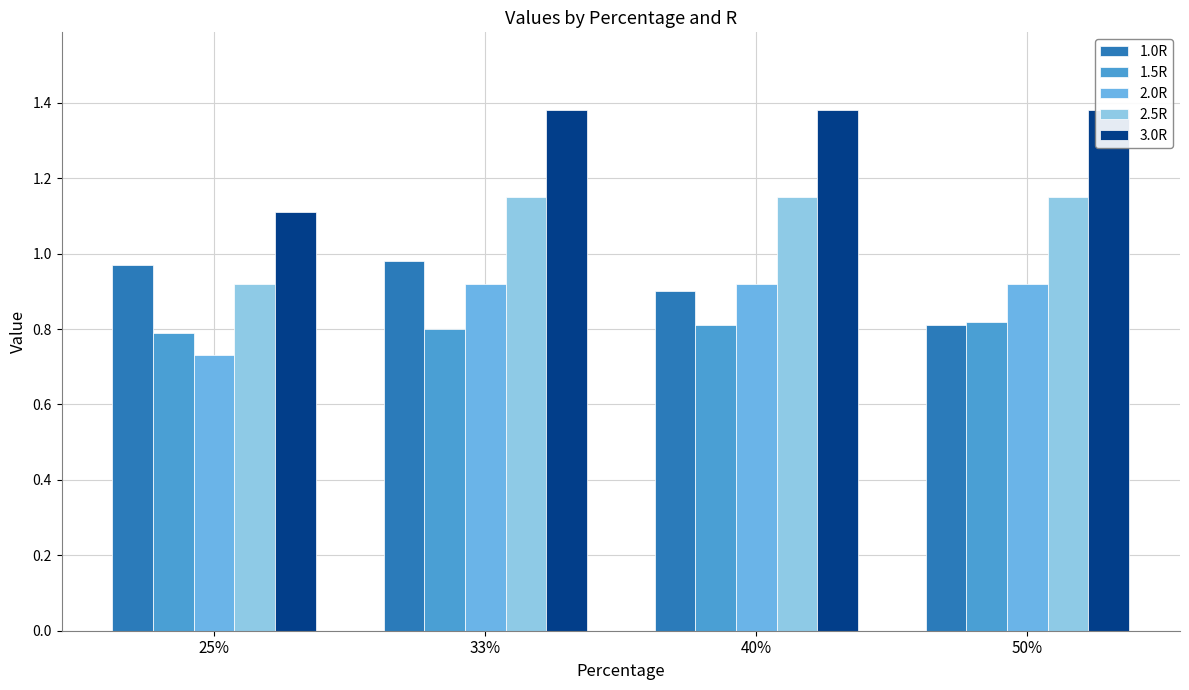

Reading left to right, transcribe all the data shown in this chart.

1.0R: 25%=1.0	33%=1.0	40%=0.9	50%=0.8
1.5R: 25%=0.8	33%=0.8	40%=0.8	50%=0.8
2.0R: 25%=0.7	33%=0.9	40%=0.9	50%=0.9
2.5R: 25%=0.9	33%=1.1	40%=1.1	50%=1.1
3.0R: 25%=1.1	33%=1.4	40%=1.4	50%=1.4